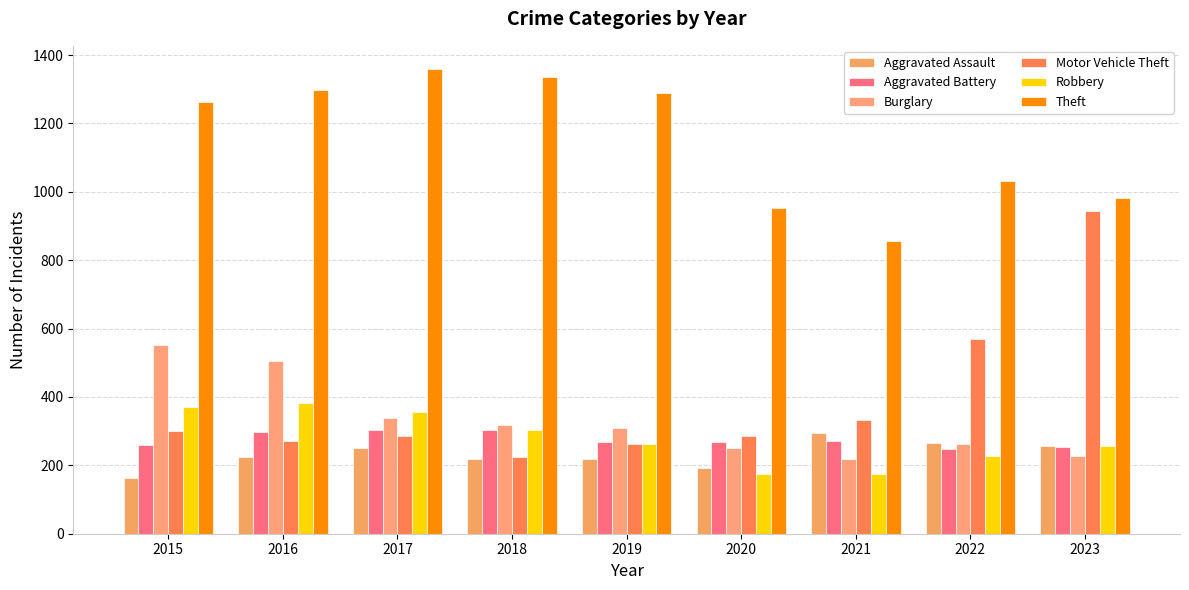

List the labels in order of Aggravated Assault value, smallest first.

2015, 2020, 2018, 2019, 2016, 2017, 2023, 2022, 2021